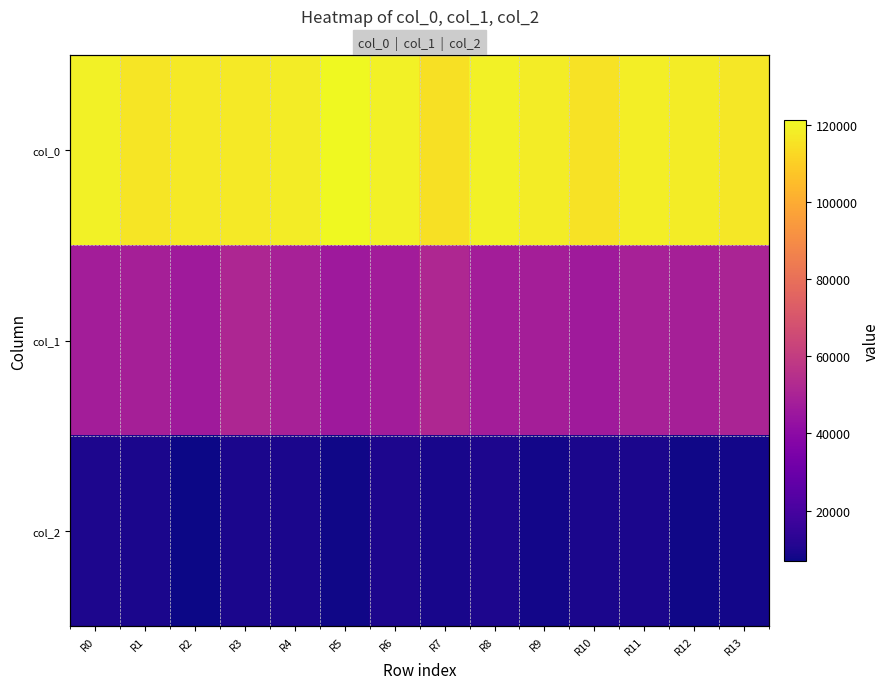

True or false: col_2 has a value of 9425.2 at R10.

True